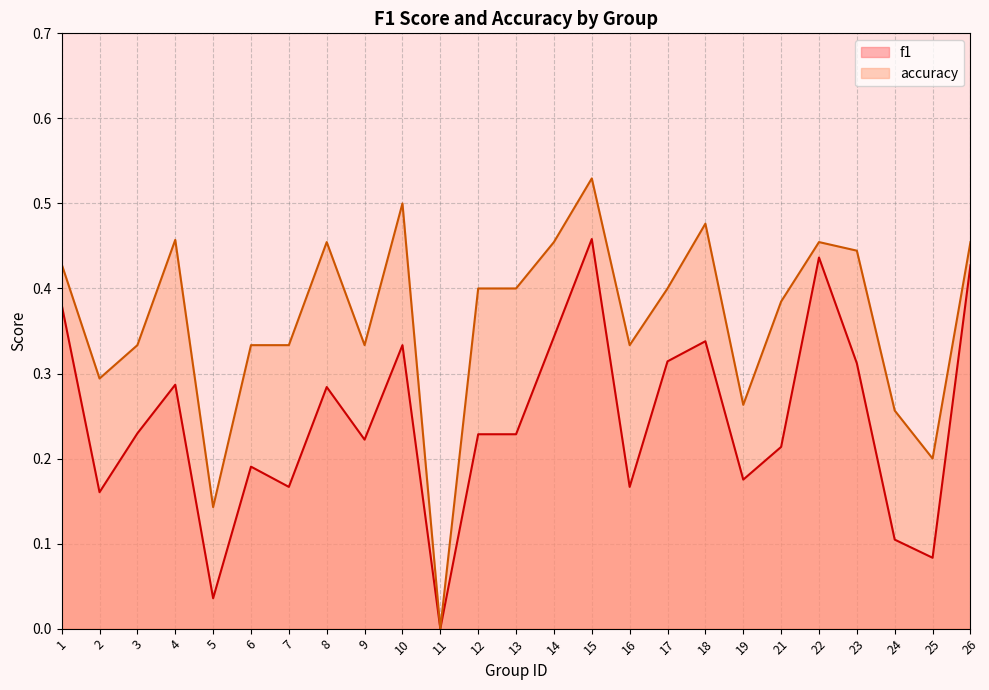

Which category has the highest value across all series?

15